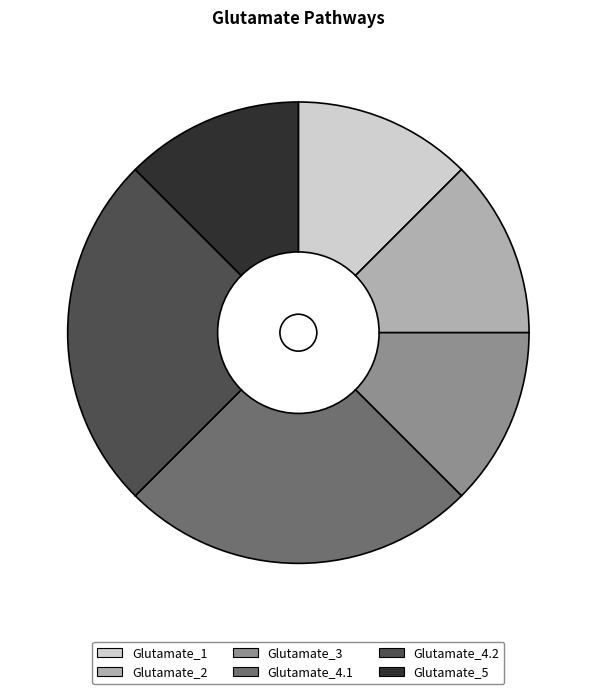

Is there any slice that represents more than half of the pie?

No